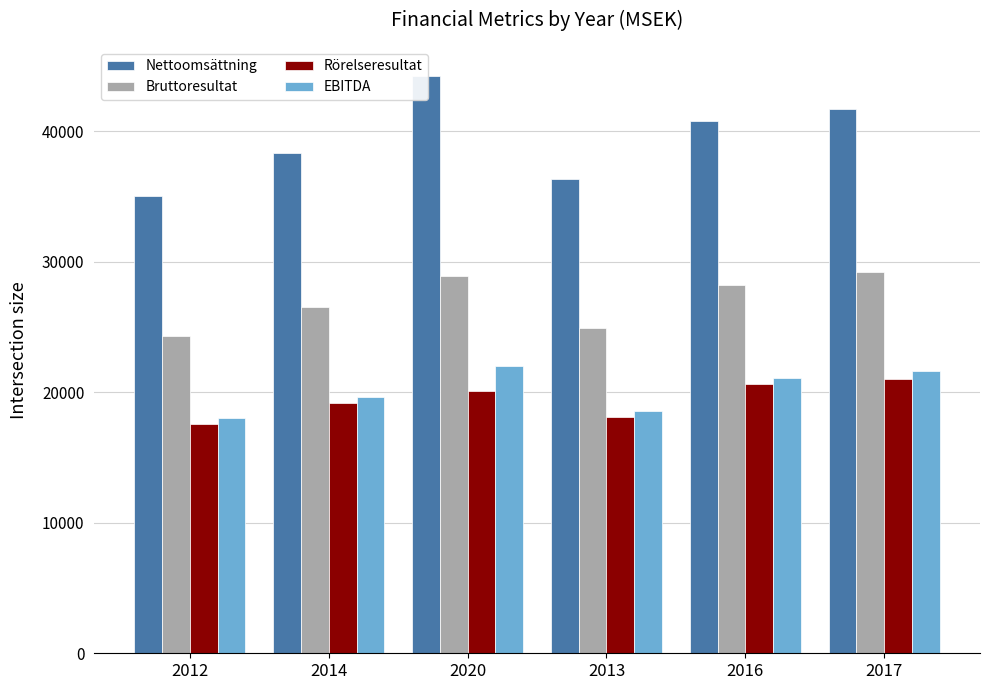

Is the value of EBITDA at 2013 greater than the value of Nettoomsättning at 2016?

No